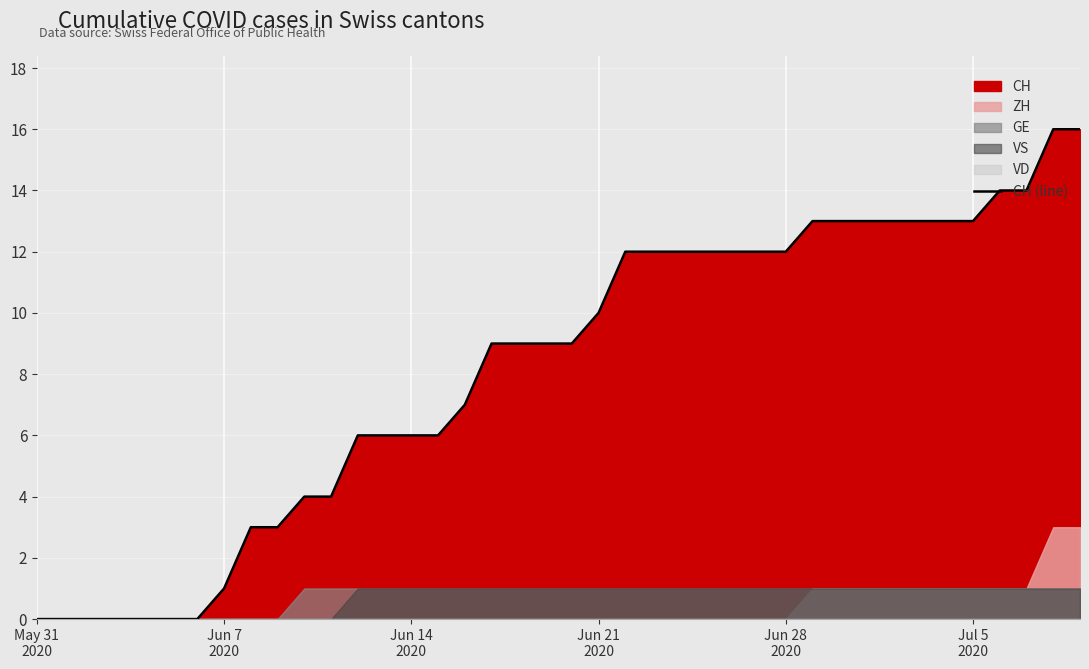

Where does the data first go above 9?

Jun 21 2020